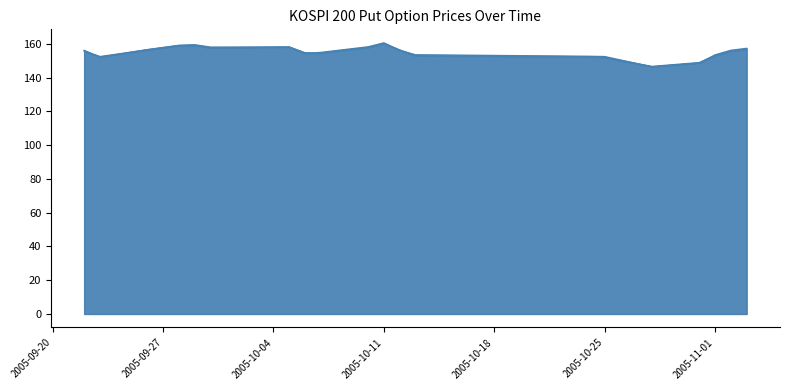

Which category has the highest value across all series?

2005-10-11